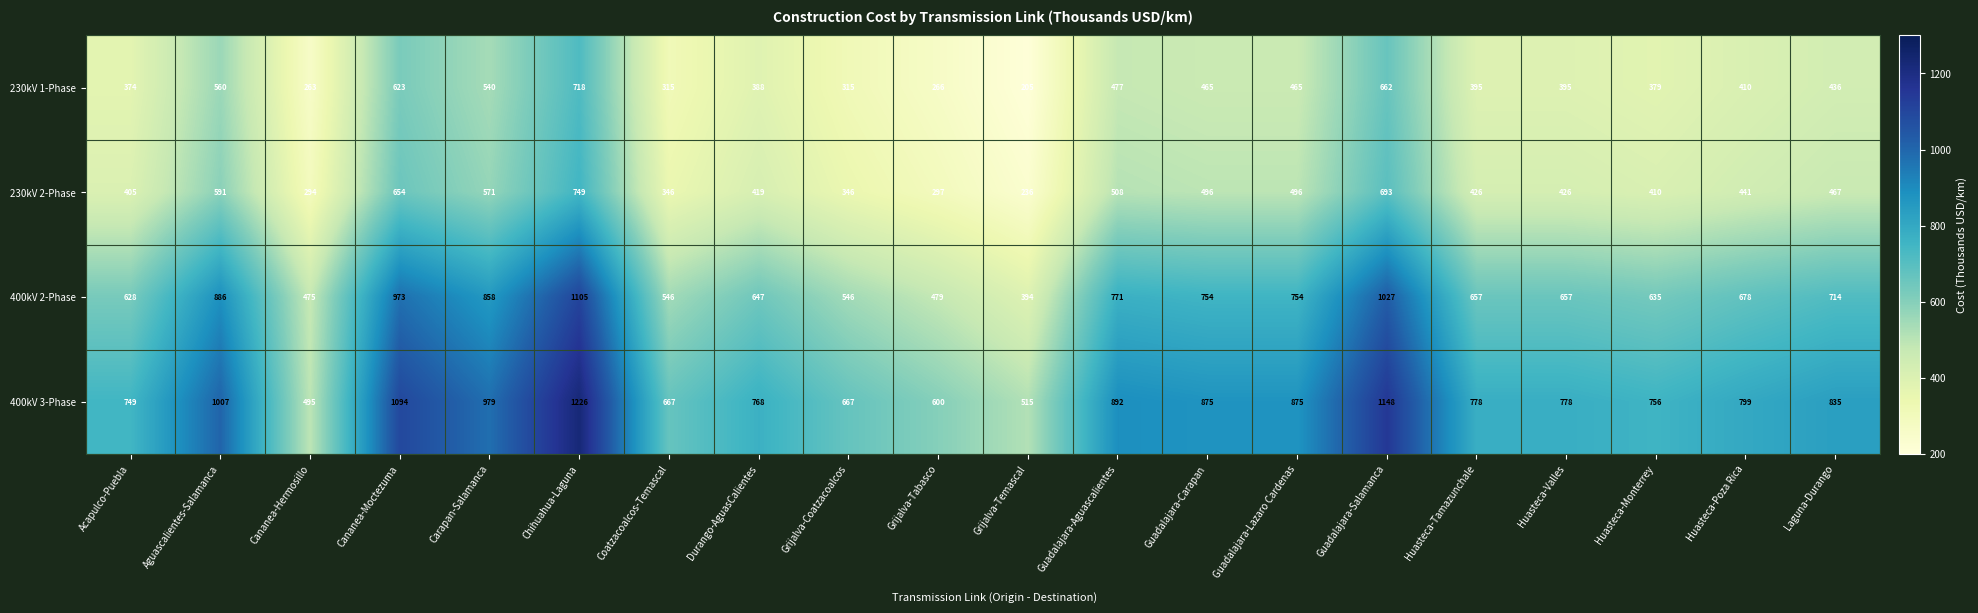

At how many categories does at least one series exceed 1020?

3